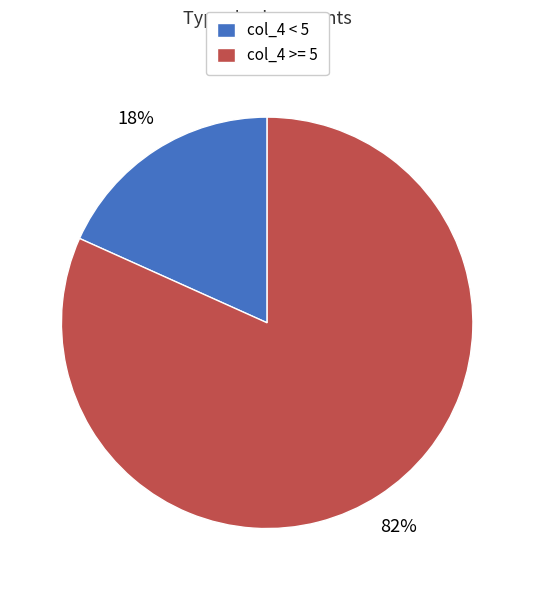

Rank the categories by value from highest to lowest.

col_4 >= 5, col_4 < 5